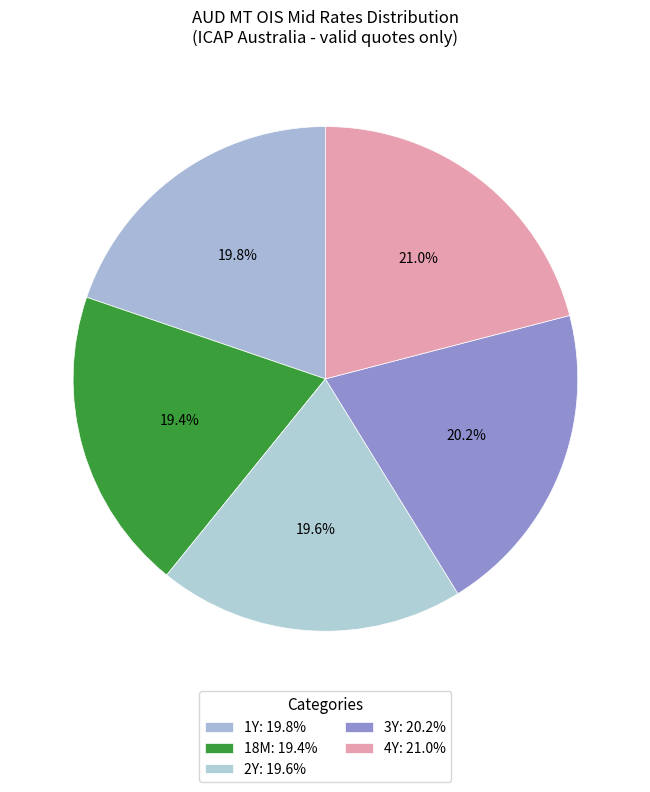

Count the number of slices in the pie.

5